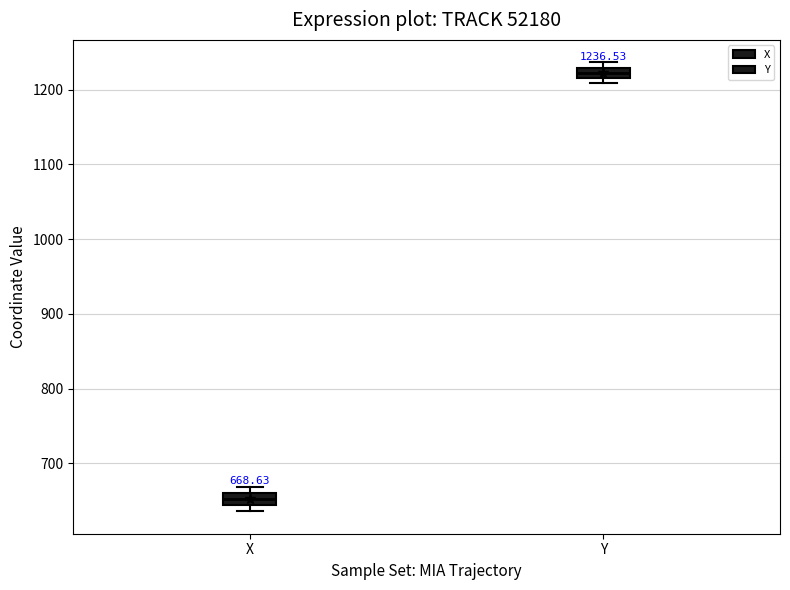

Which box's median line is the lowest?

X